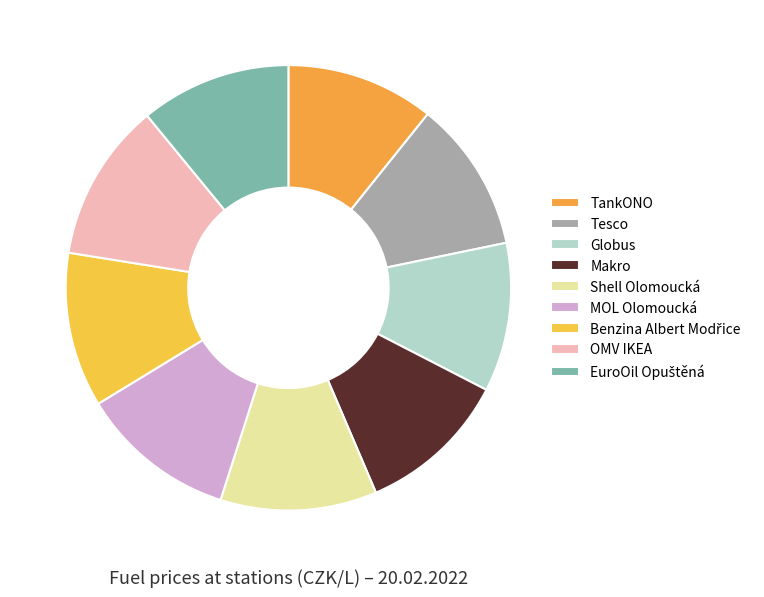

To the nearest percent, what is the average slice percentage?

11%